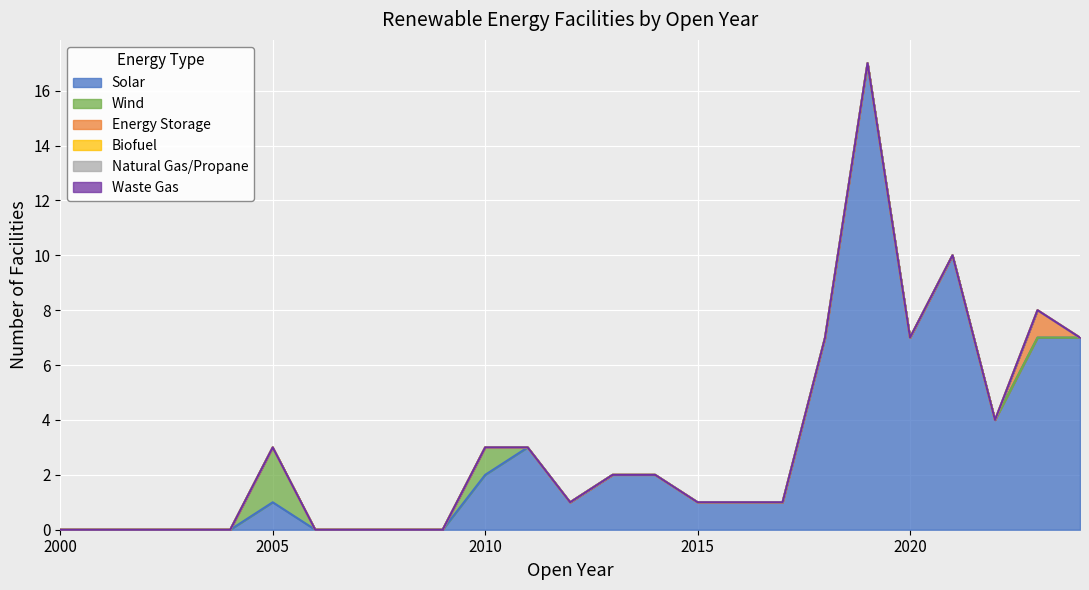

Which label corresponds to the smallest value in the chart?

2000